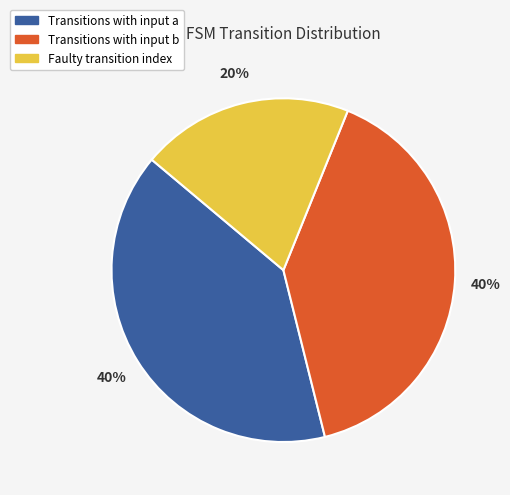

Is there any slice that represents more than half of the pie?

No